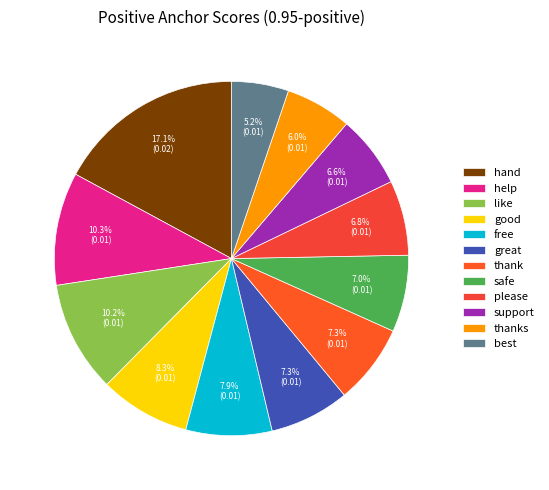

What is the smallest slice in the pie chart?

best